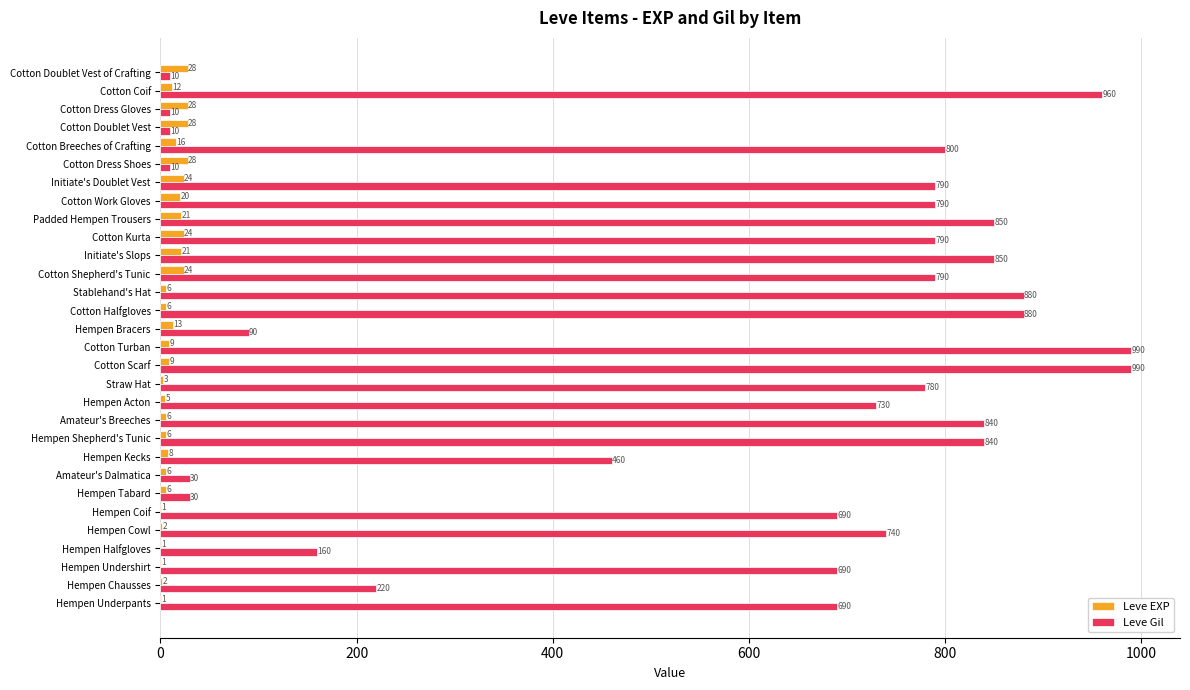

How many data points does each series have?

30